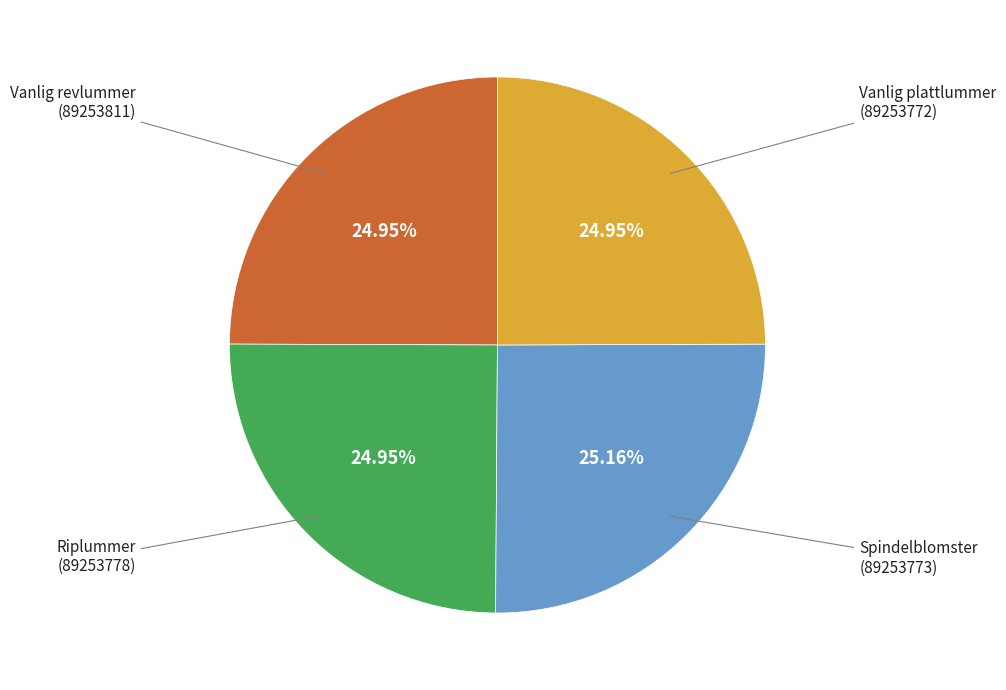

To the nearest percent, what is the average slice percentage?

25%